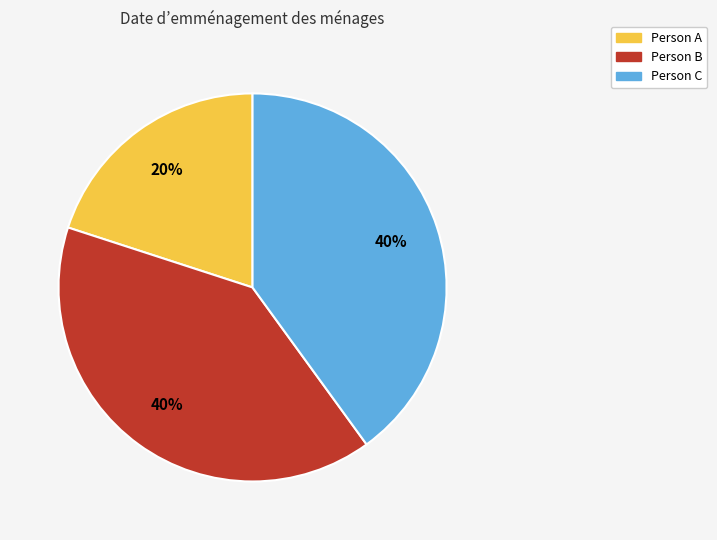

How many slices are in this pie chart?

3